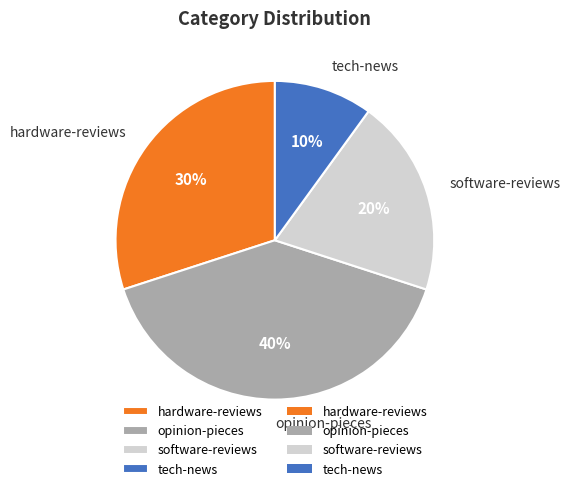

To the nearest percent, what is the difference between the largest and smallest slice percentages?

30%